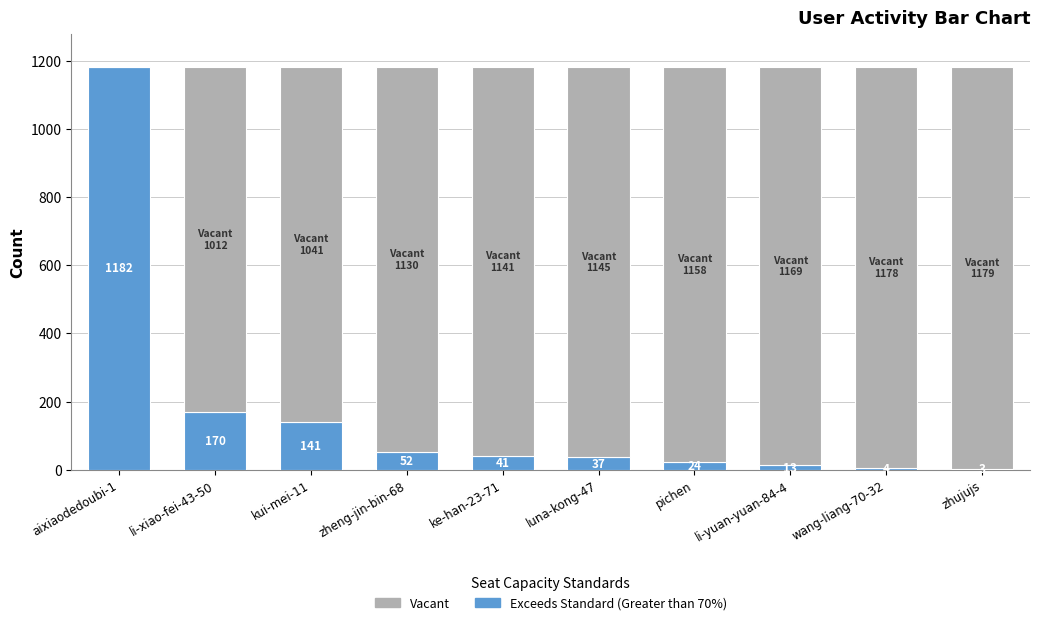

Are the bars horizontal?

No